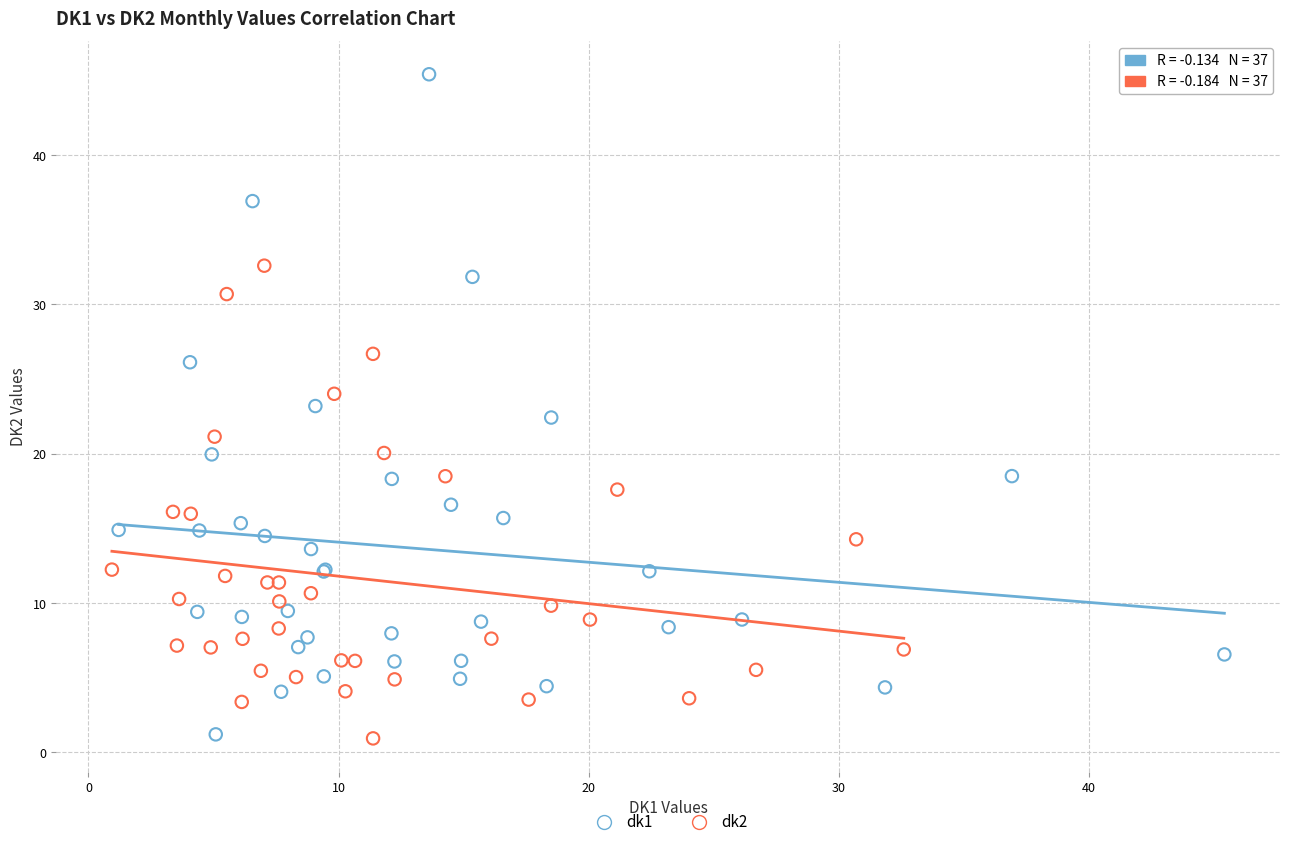

Which series has the largest Y range (max minus min)?

dk1